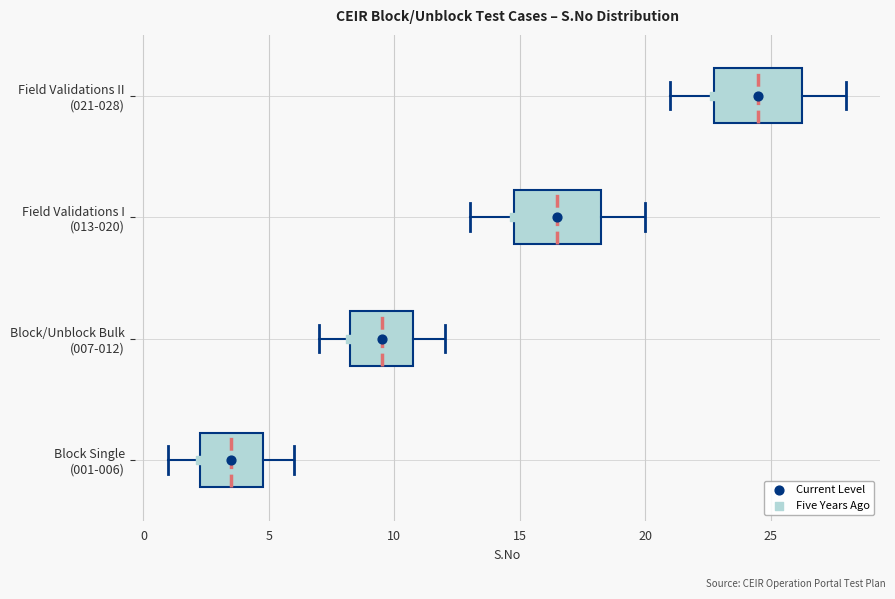

Reading bottom to top, read every box against the x-axis: the position of its median line, the range the box covers, and the ends of its whiskers. The values are not printed on the chart, so give them approximately, as read against the axis.

Block Single (001-006): median 3.5, box 2.5 to 5.0, whiskers 1.0 to 6.0
Block/Unblock Bulk (007-012): median 9.5, box 8.5 to 11.0, whiskers 7.0 to 12.0
Field Validations I (013-020): median 16.5, box 15.0 to 18.5, whiskers 13.0 to 20.0
Field Validations II (021-028): median 24.5, box 23.0 to 26.5, whiskers 21.0 to 28.0